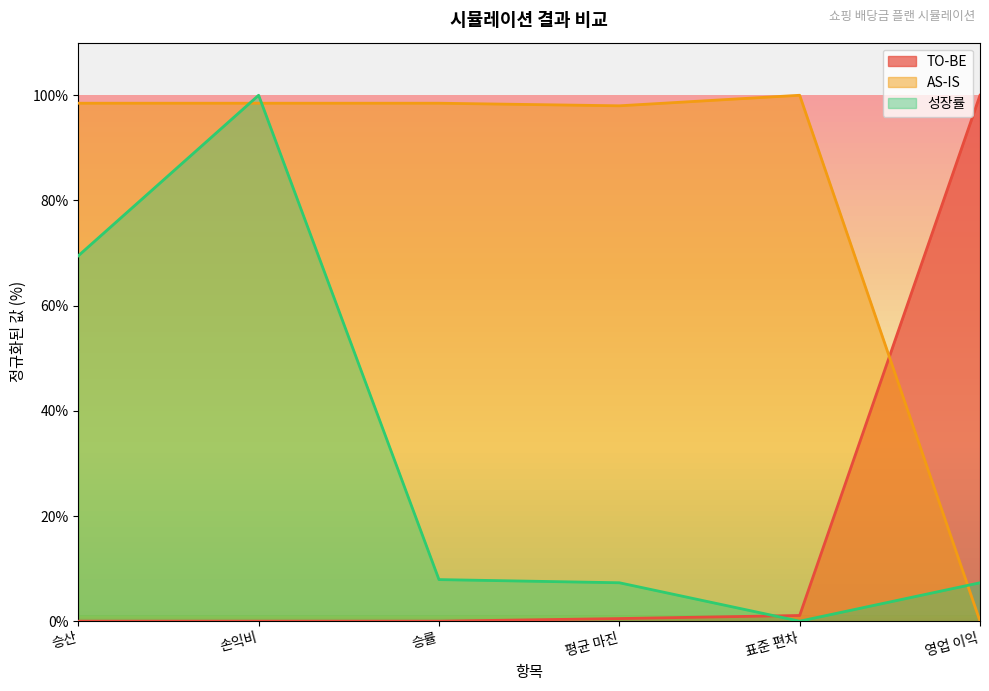

What is the difference between the second highest and second lowest values in the 성장률 series?

62.2